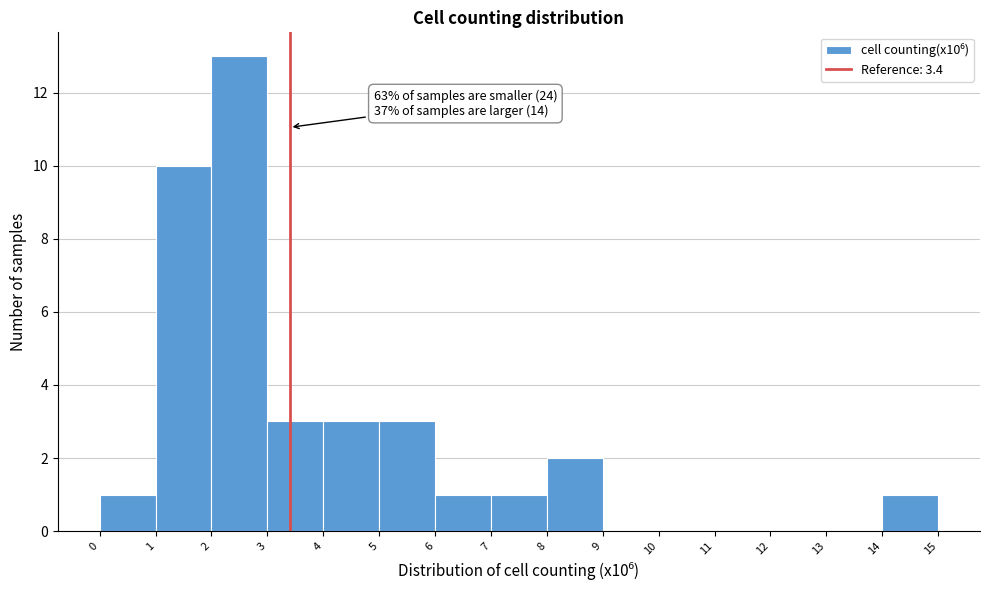

Over which range of the x-axis is the bar tallest?

2 to 3